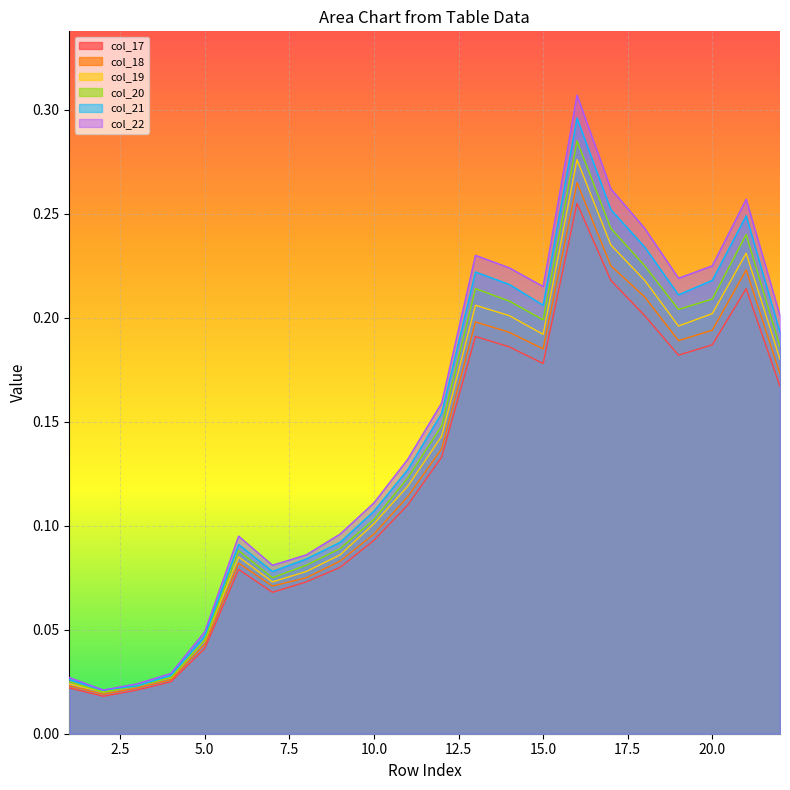

True or false: col_22 and col_21 cross at least once.

False